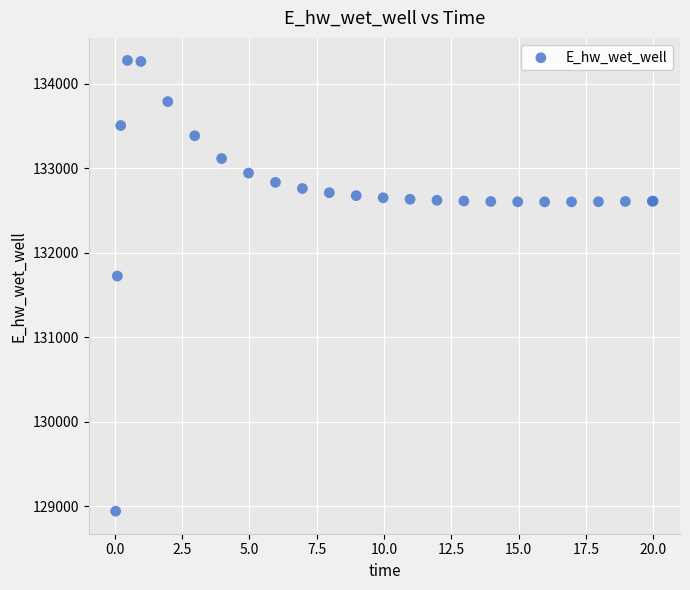

What Y value in the scatter plot is closest to 131609?

131724.5